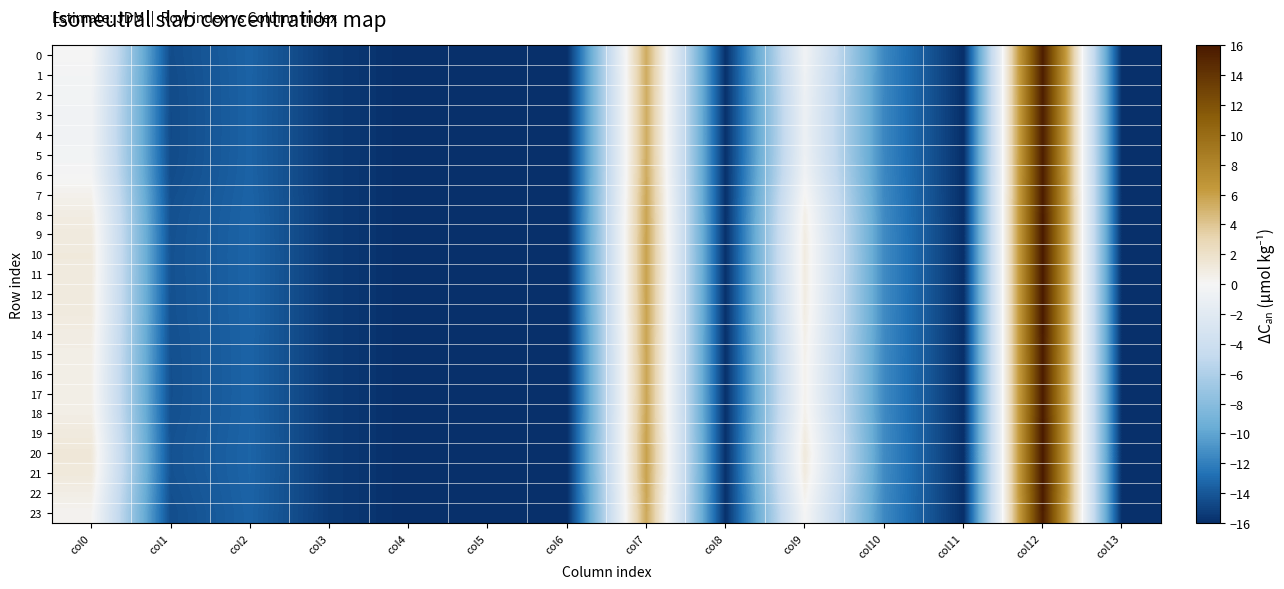

At which category does the chart reach its minimum across all series?

col4